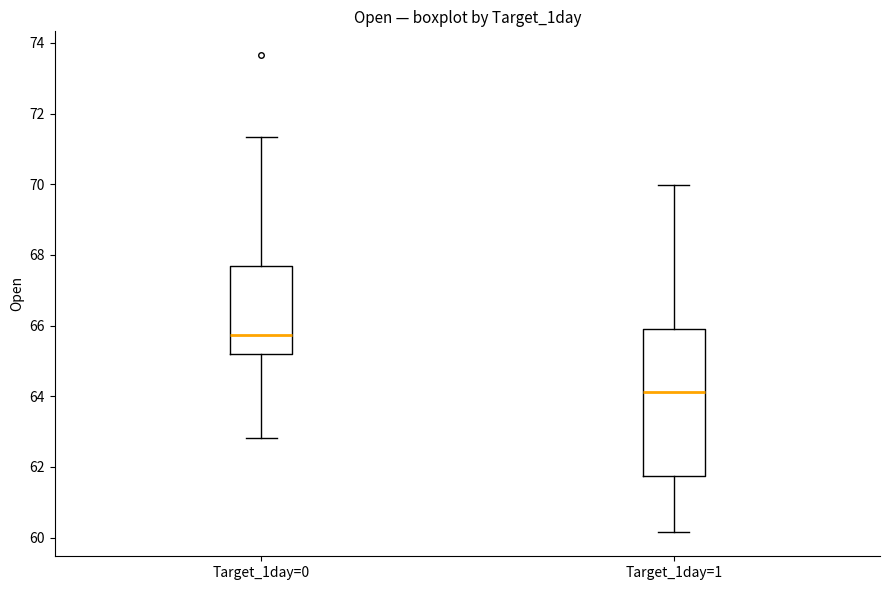

Where does the lower whisker of the box for Target_1day=0 end on the y-axis? The values are not printed on the chart, so give them approximately, as read against the axis.

62.8